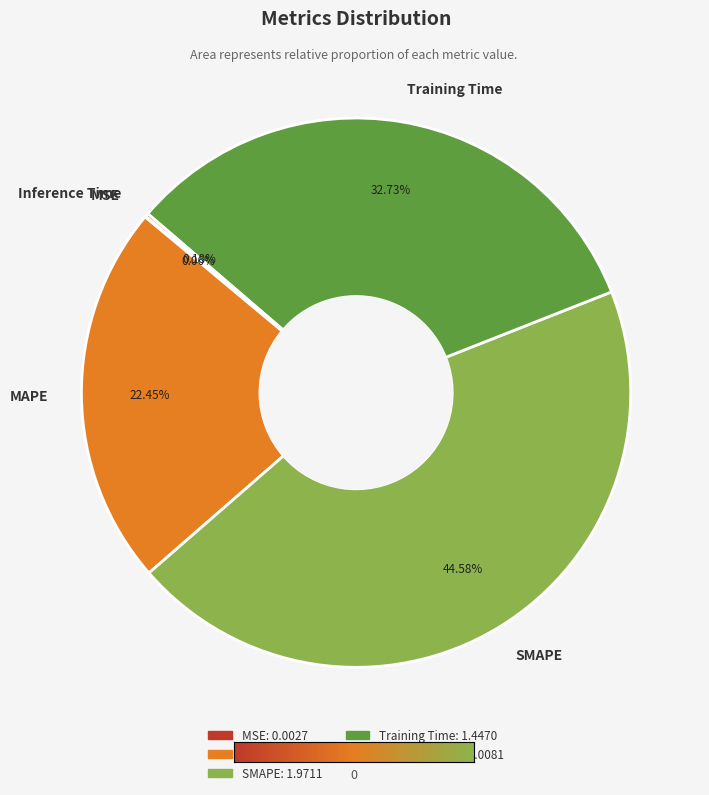

To the nearest percent, what portion does SMAPE represent?

45%